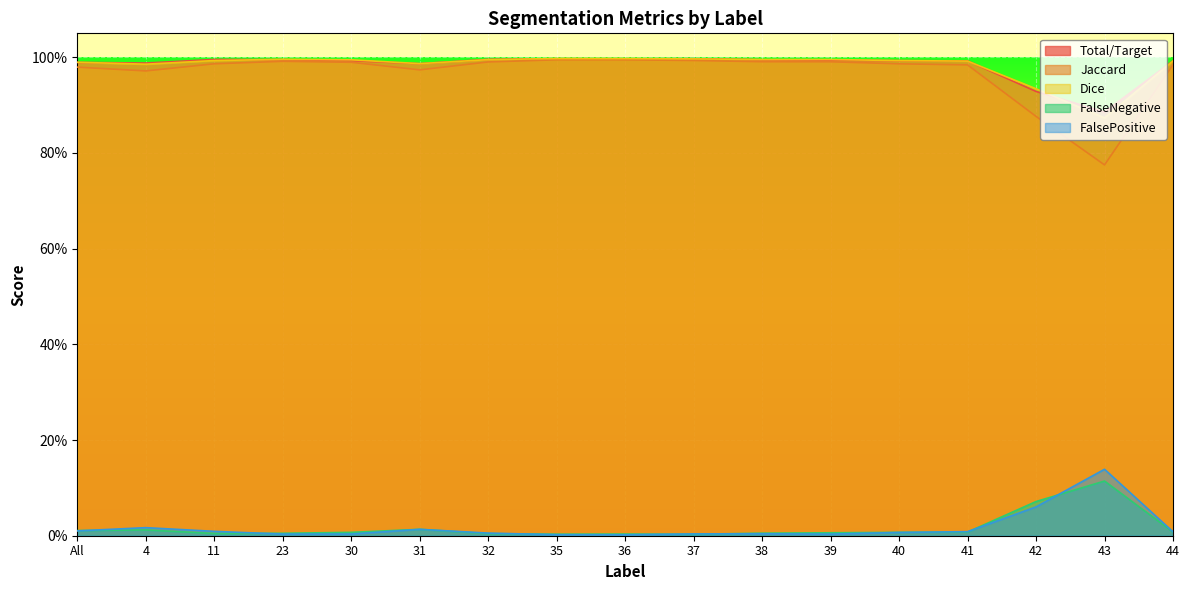

Where is FalsePositive nearest to the value 0?

36